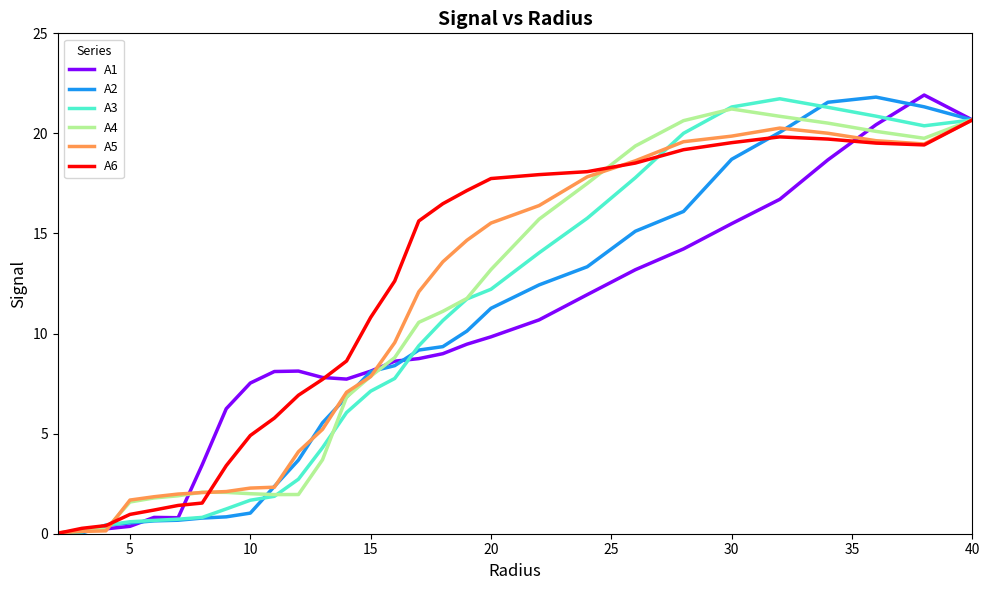

Which series has the largest total across all categories?

A6